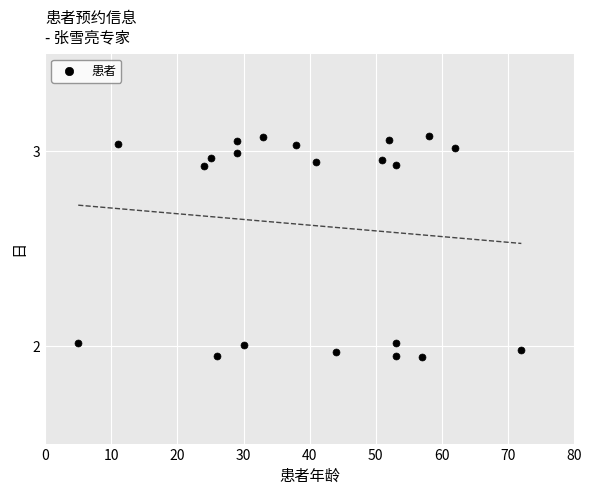

What is the range of Y values (max minus min)?

1.1